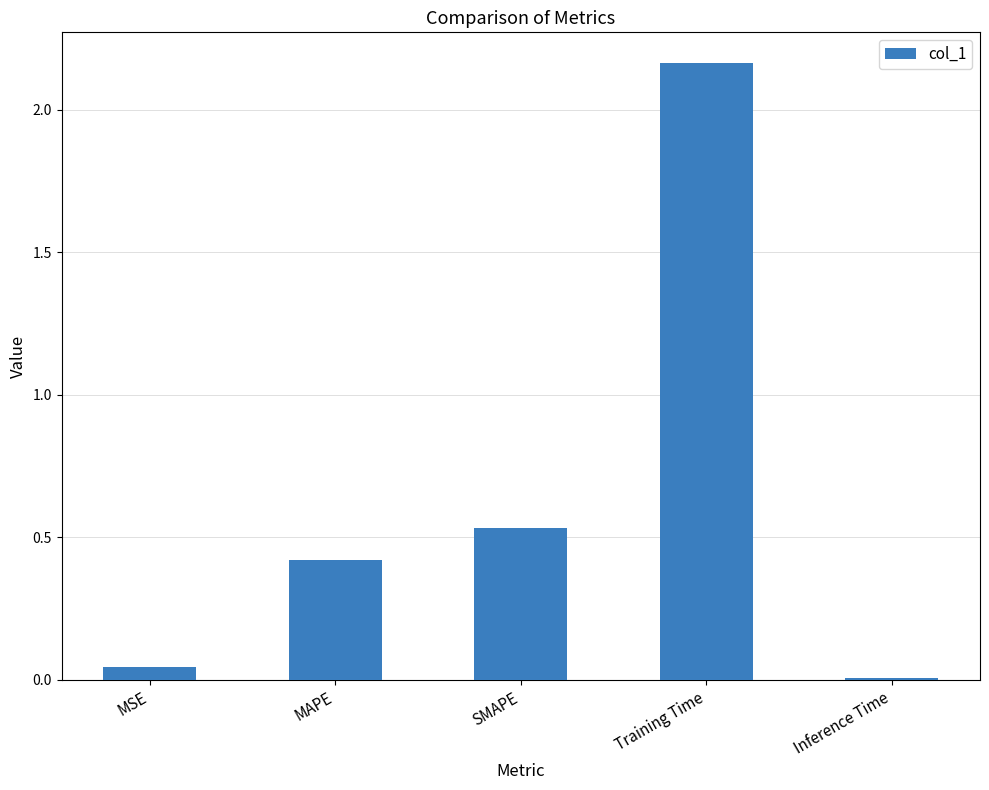

Between SMAPE and MSE, which is larger?

SMAPE